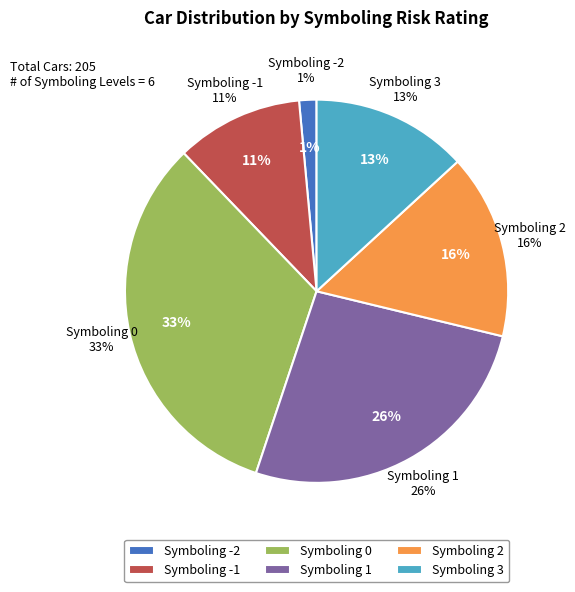

Is the sum of -1 and -2 greater than half?

No